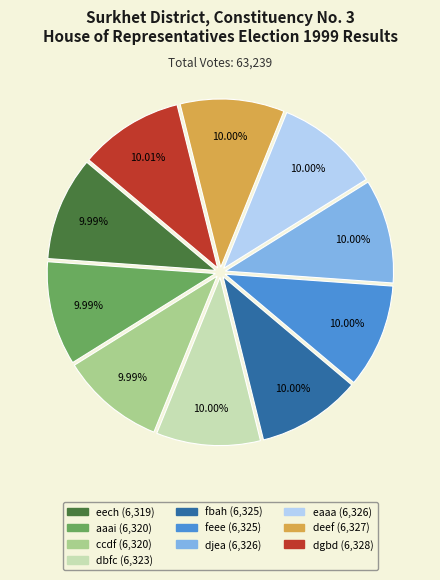

What is the ratio of the value at dgbd to the value at ccdf?

1.0